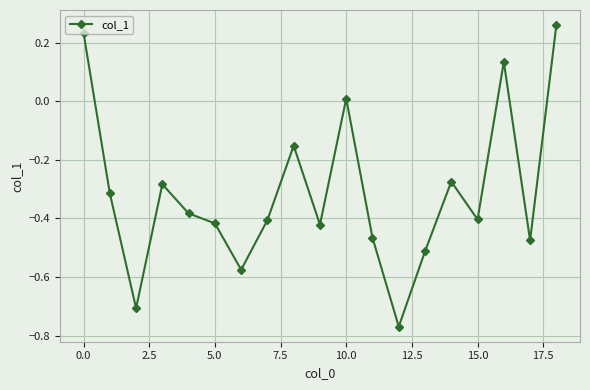

Count the number of data series in this chart.

1